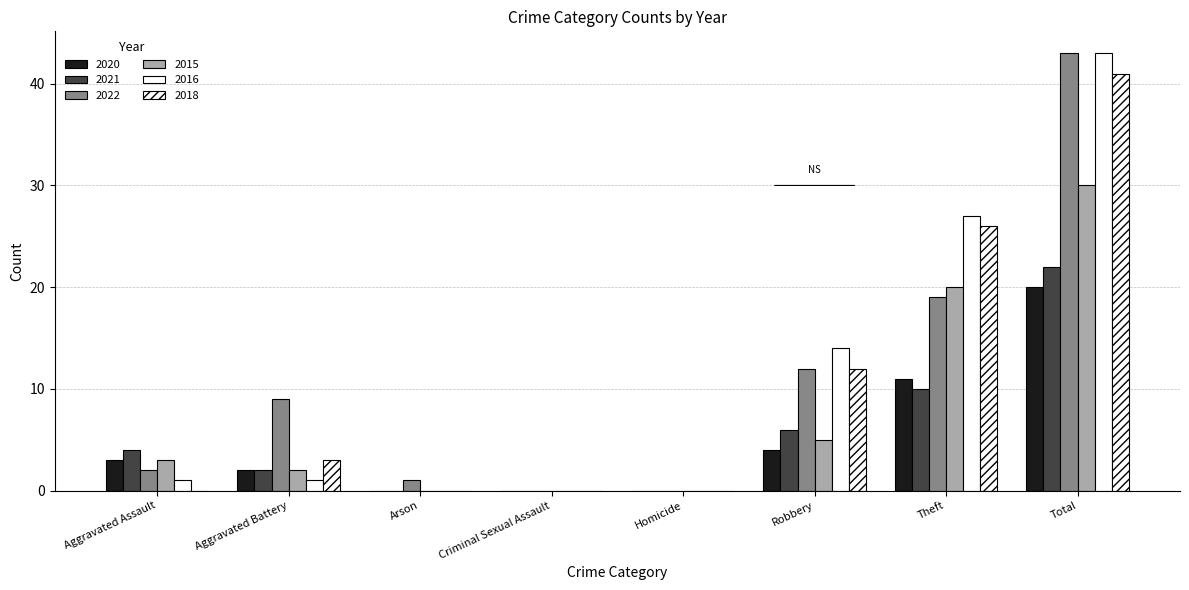

What position from the left is Arson?

3